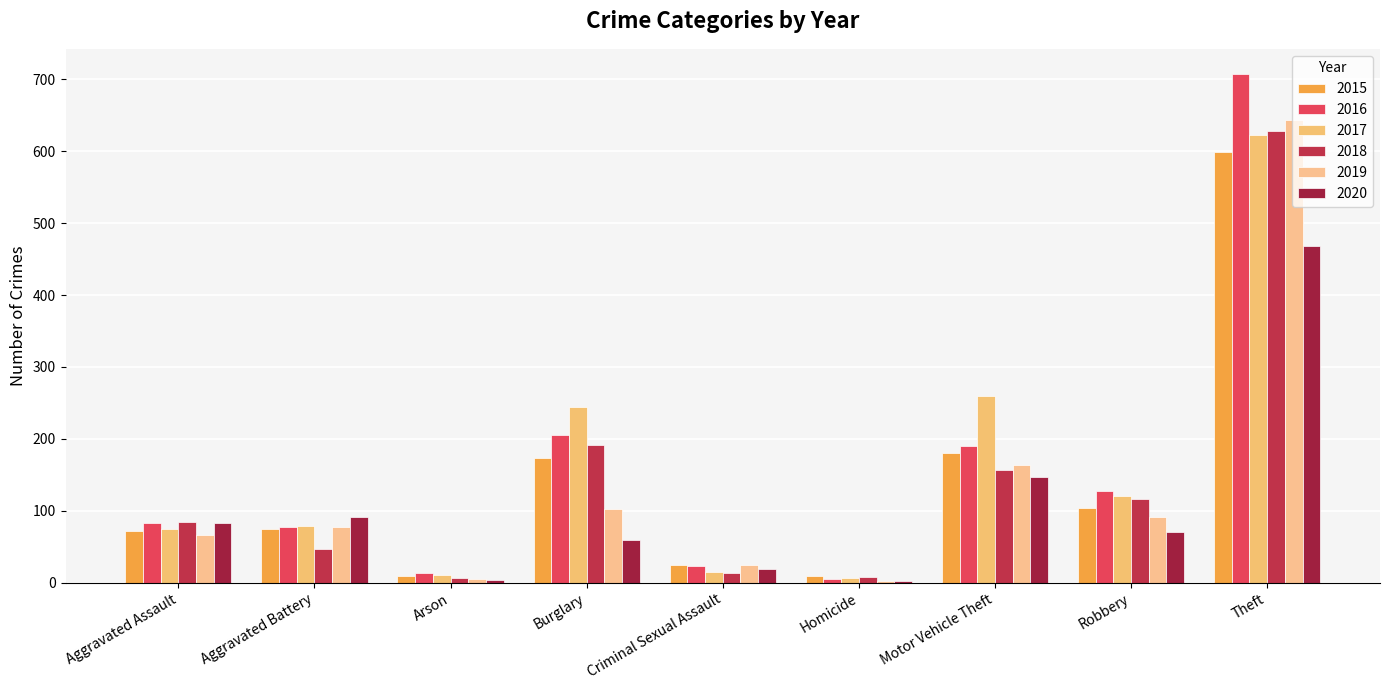

Which series has the largest total across all categories?

2017